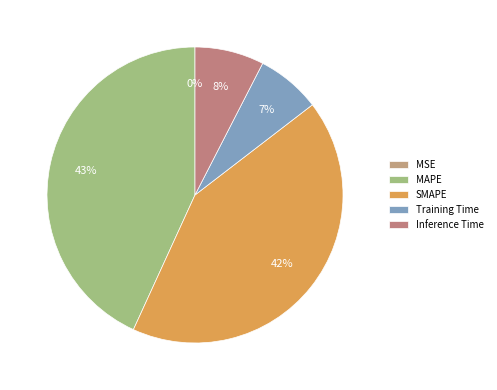

Which category has the smallest portion of the pie?

MSE